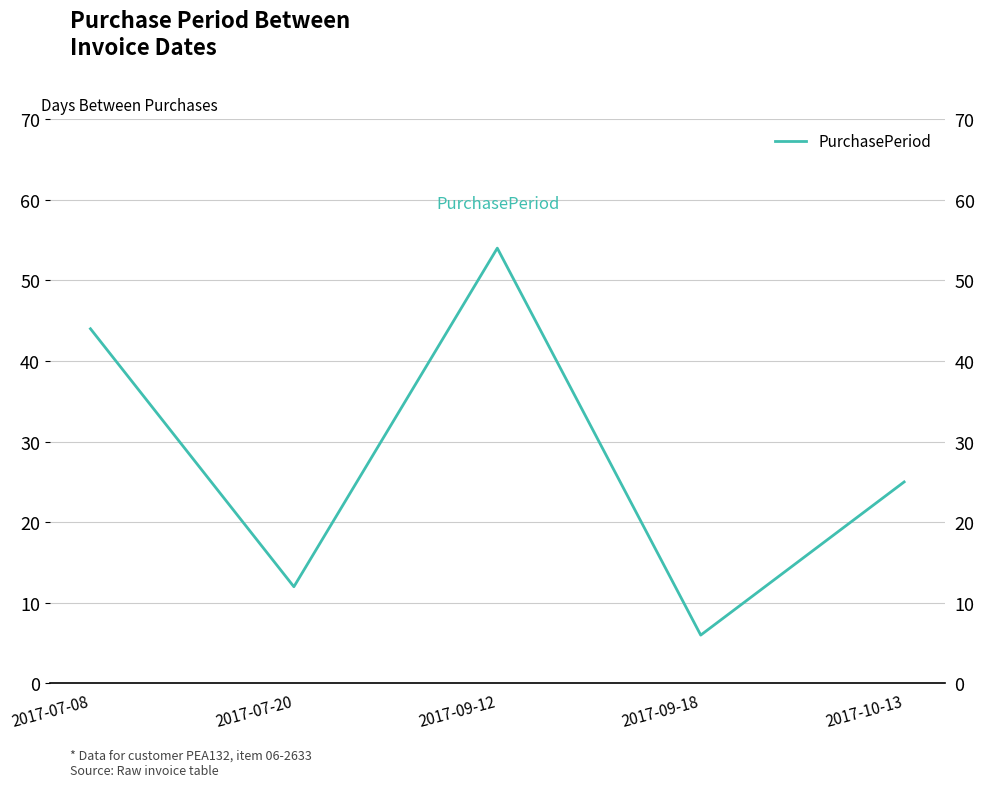

Count the values in the range 12 to 44.

3